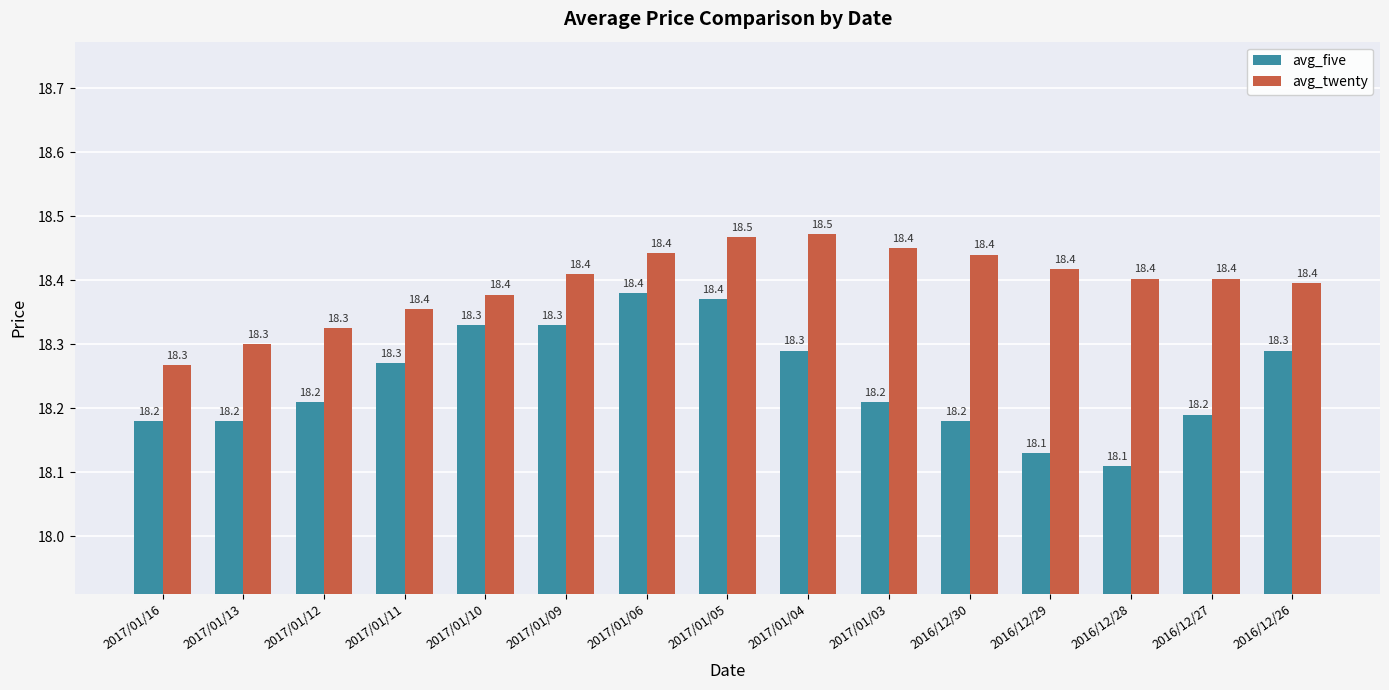

What is the total value across all series at 2016/12/27?

36.6